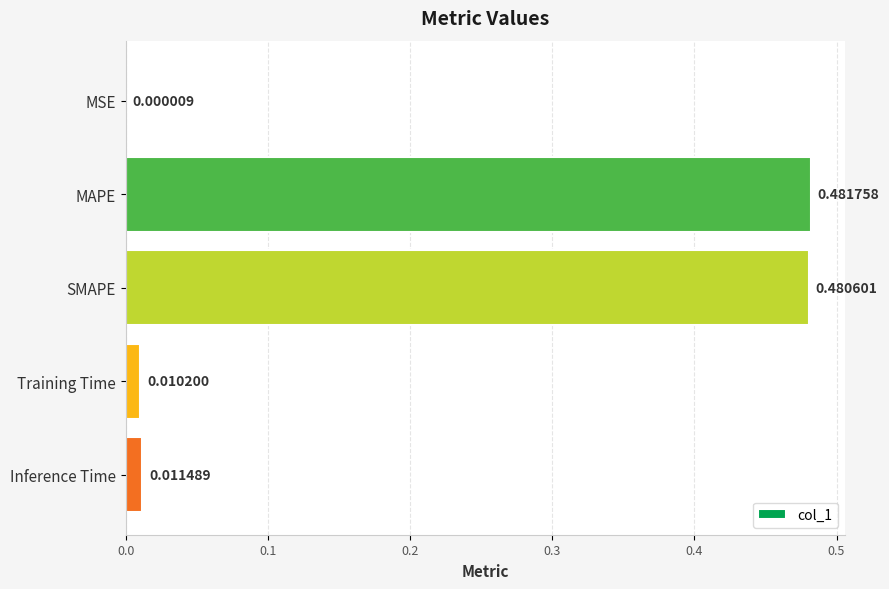

Are the bars horizontal?

Yes